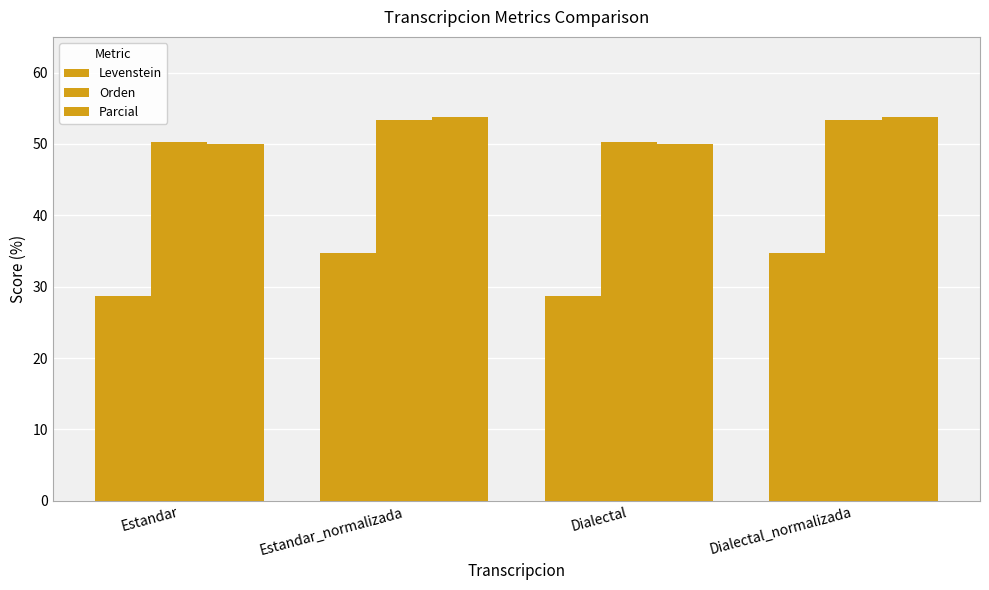

At which label does Levenstein first exceed 34?

Estandar_normalizada